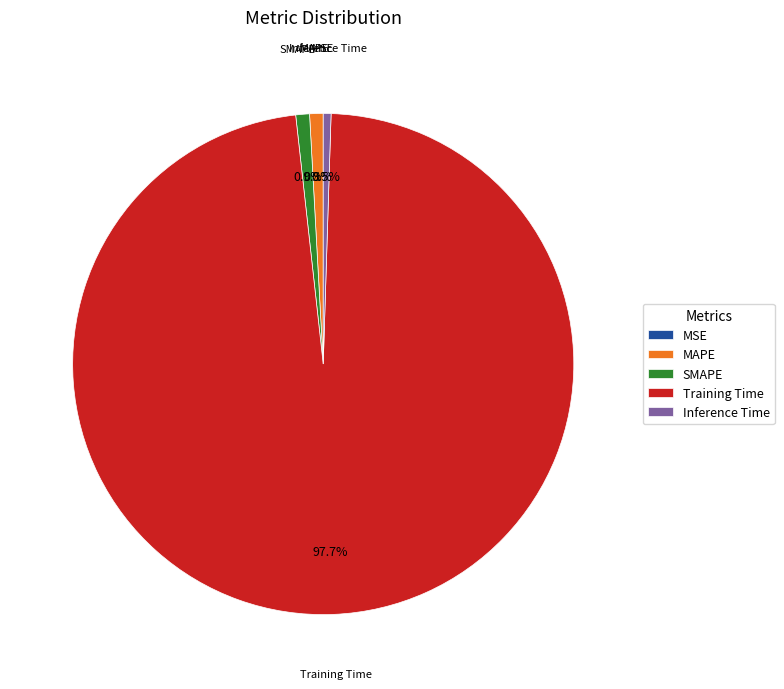

What is the largest slice in the pie chart?

Training Time